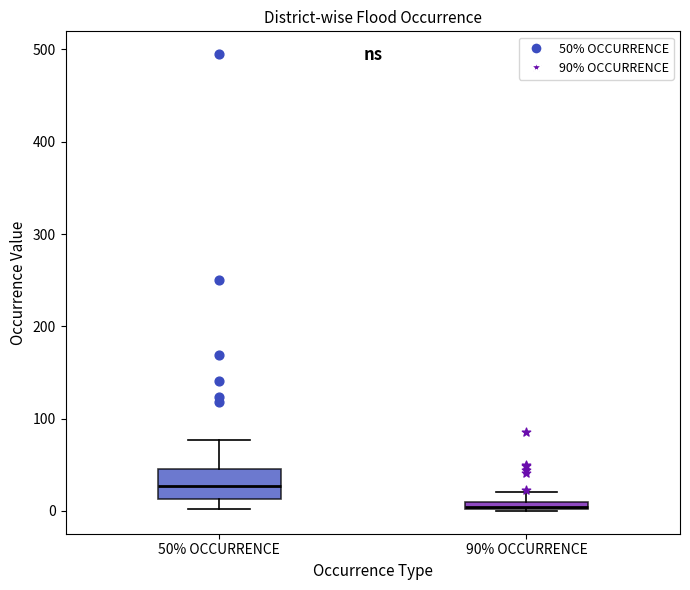

Which box has the highest median line?

50% OCCURRENCE